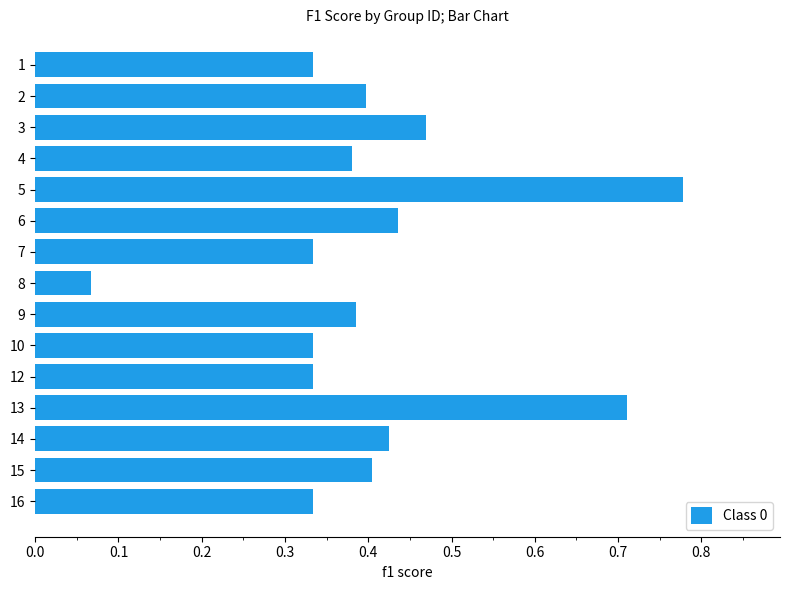

True or false: the data shows 0.8 at 14.

False